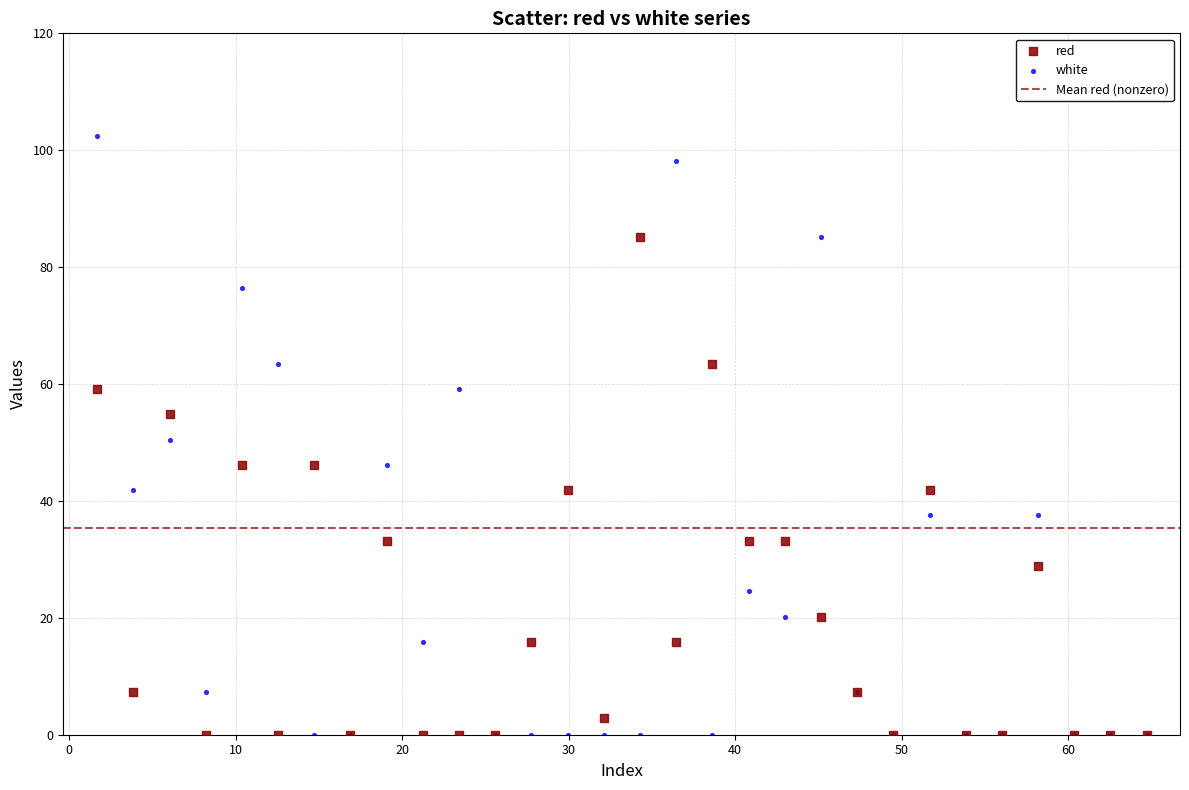

What is the X range (max minus min) for the scatter plot?

63.1